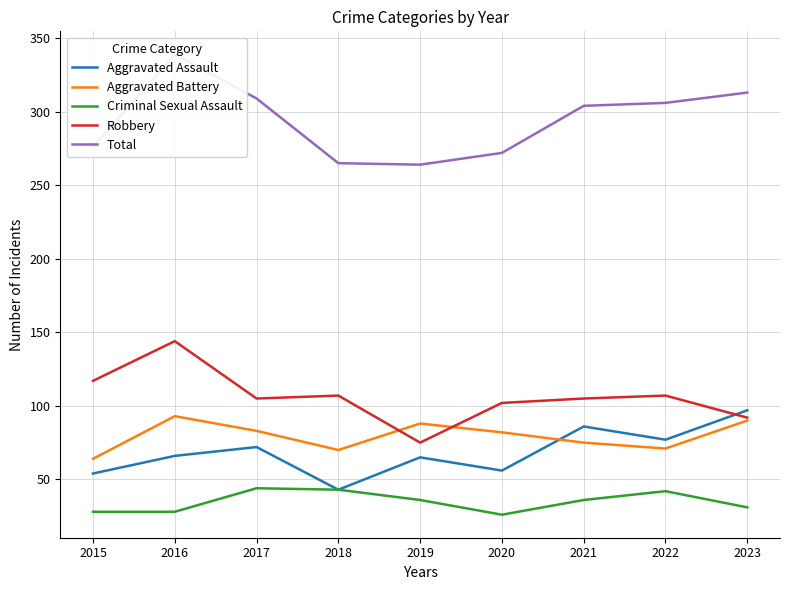

How many data points in Aggravated Battery are less than 82?

4